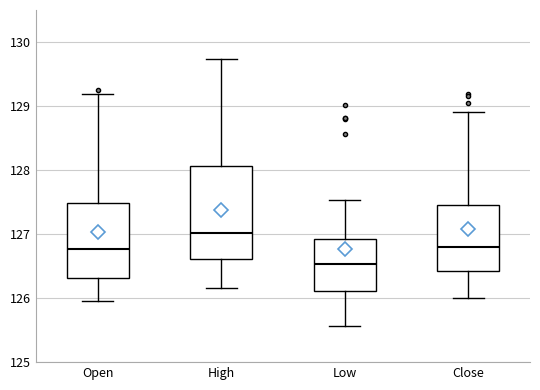

Where is the upper edge of the box for Close on the y-axis? The values are not printed on the chart, so give them approximately, as read against the axis.

127.4